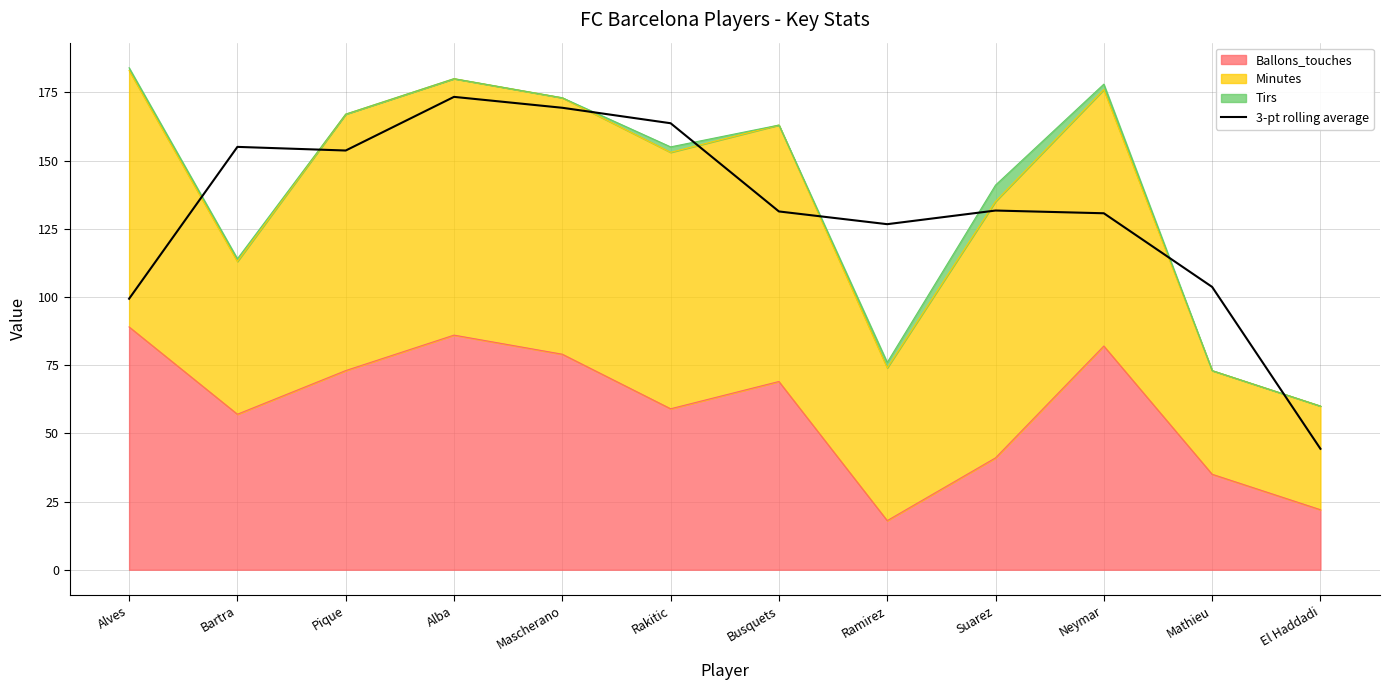

The value at Neymar is 130.7. True or false?

True